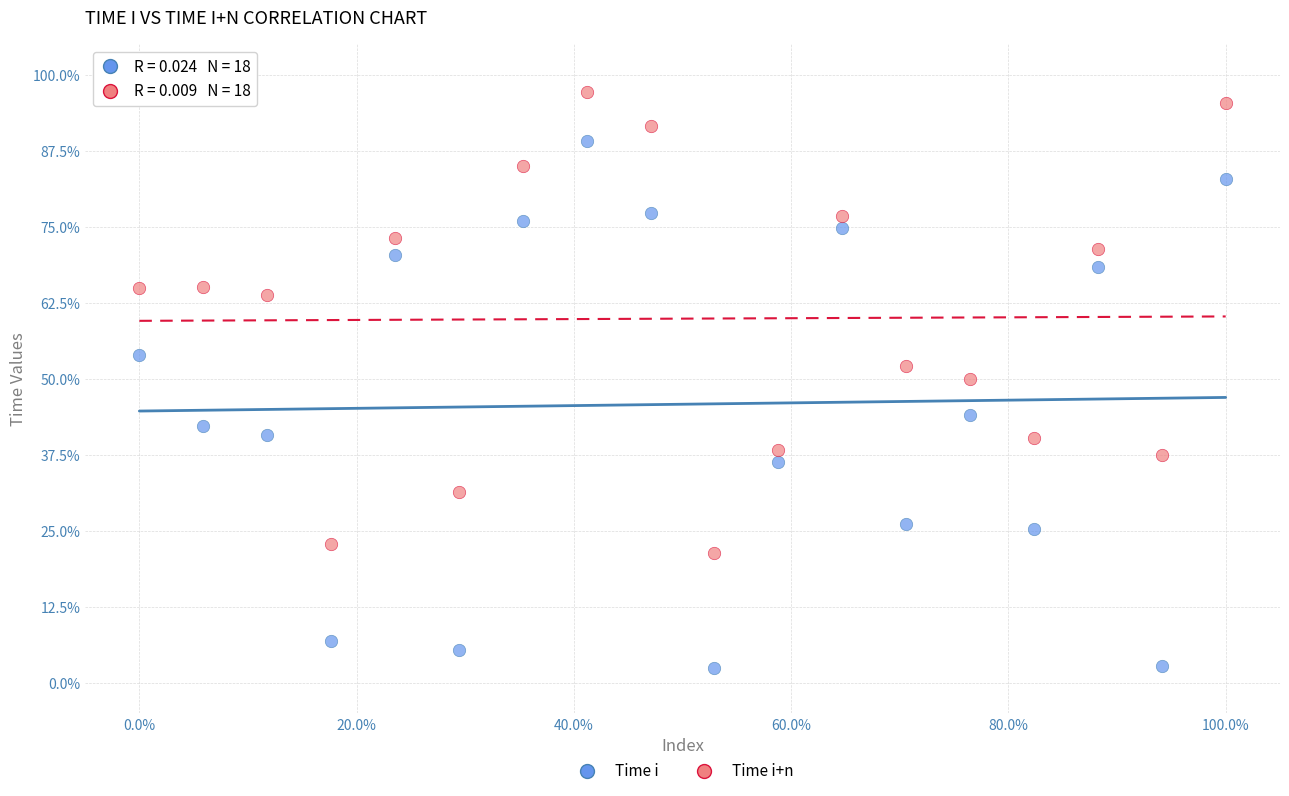

Which series has the largest Y range (max minus min)?

Time i